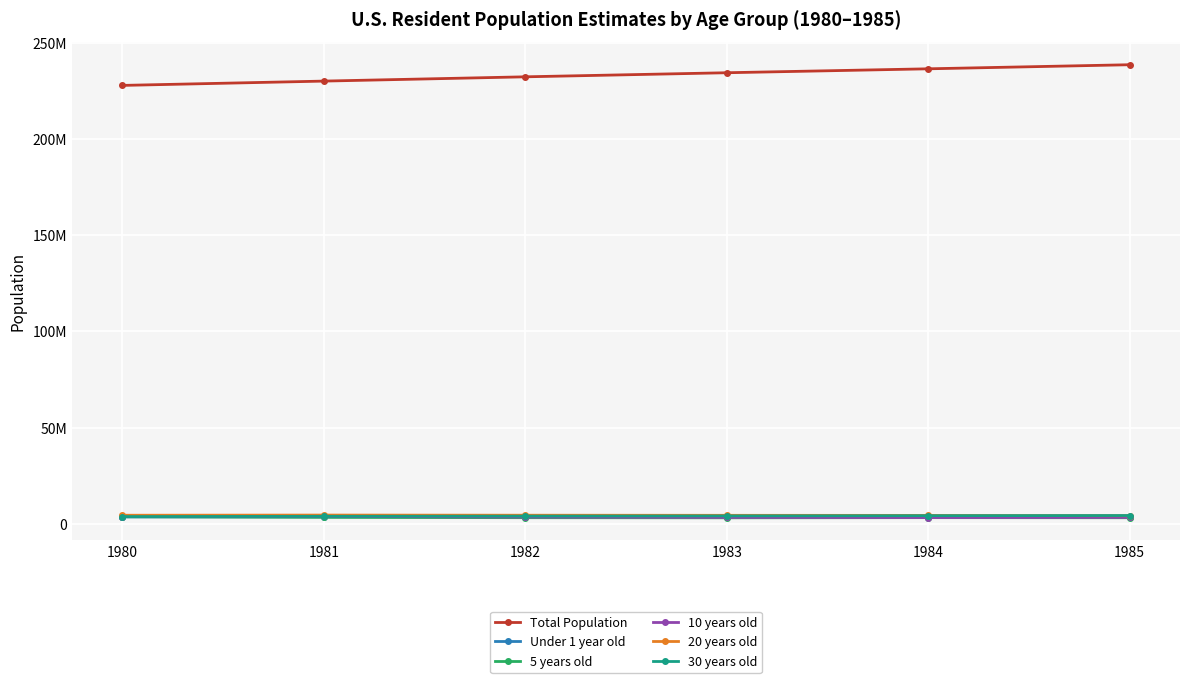

What is the minimum value shown in the chart?

3092294